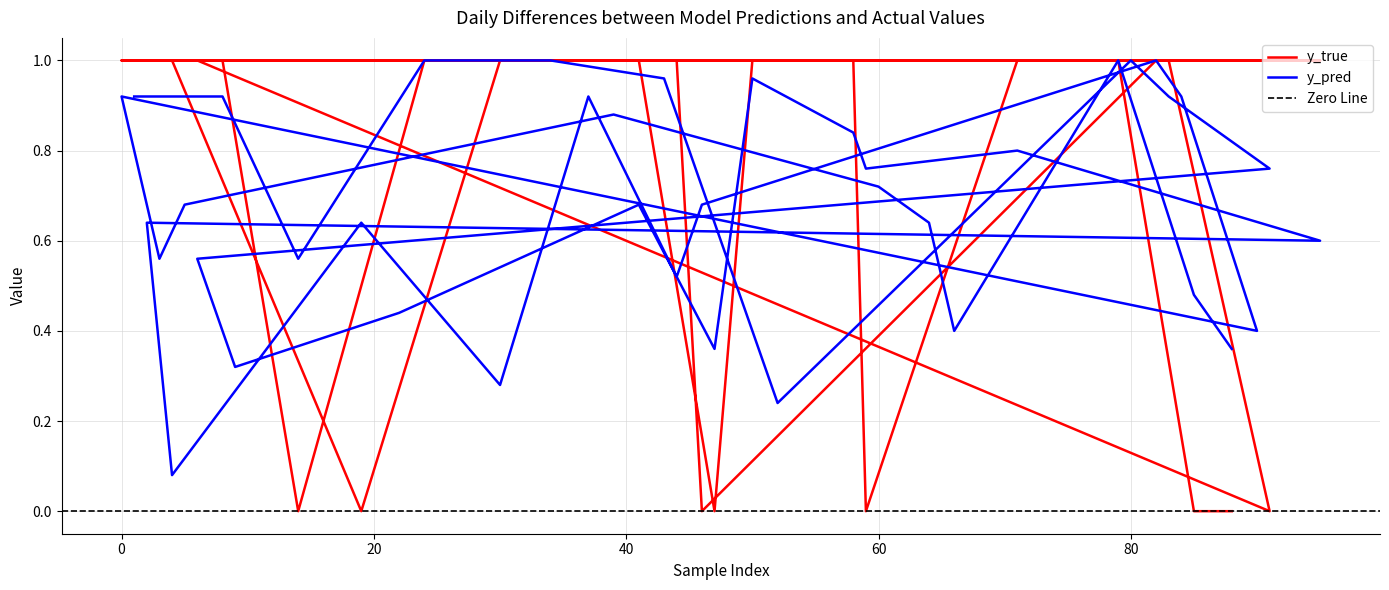

What is the value of the y_true point at the 26th from the left?

1.0